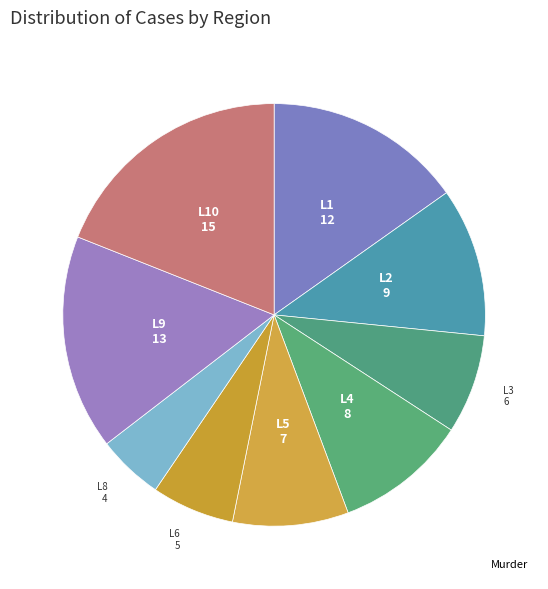

How many slices are in this pie chart?

9